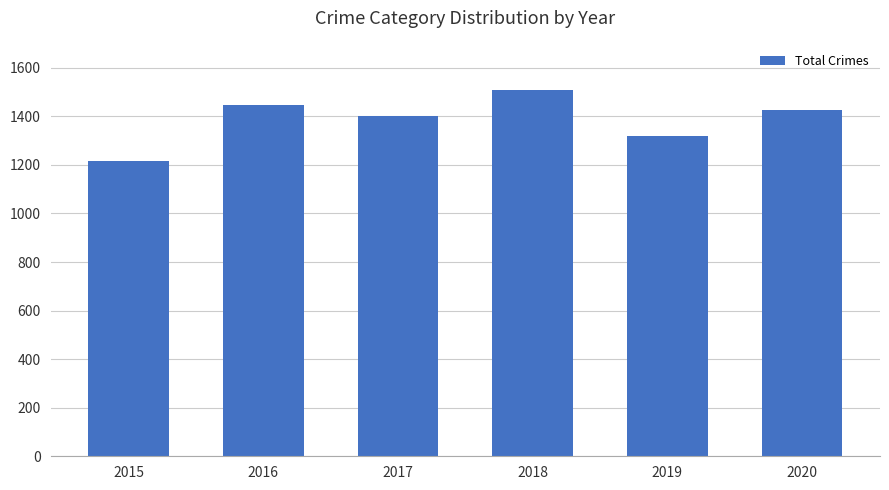

Approximately how many times larger is the value at 2017 compared to 2020?

1.0